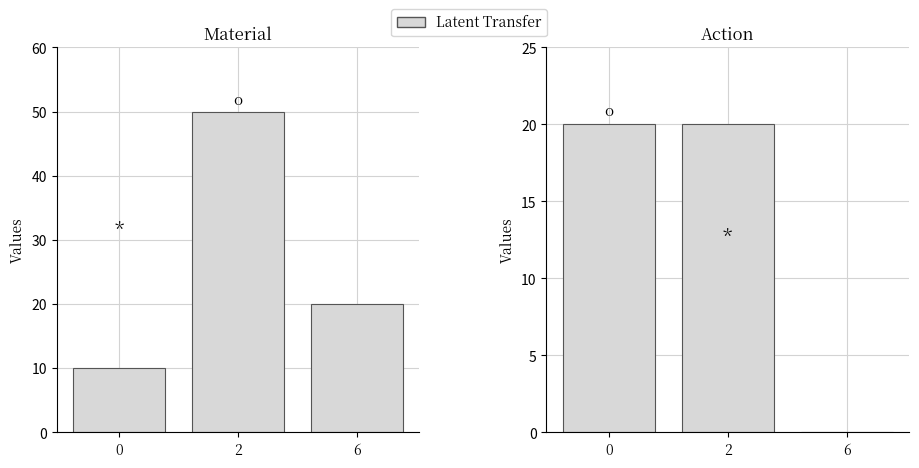

What is the difference between the maximum and minimum values in the col_1 series?

20